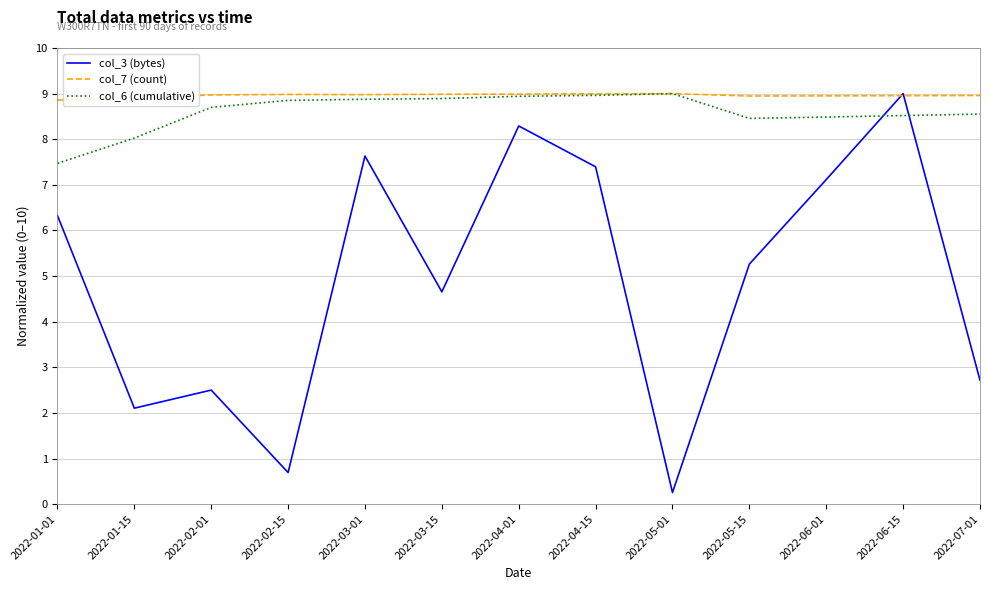

Is the value of col_7 (count) at 2022-05-01 greater than the value of col_3 (bytes) at 2022-04-15?

Yes